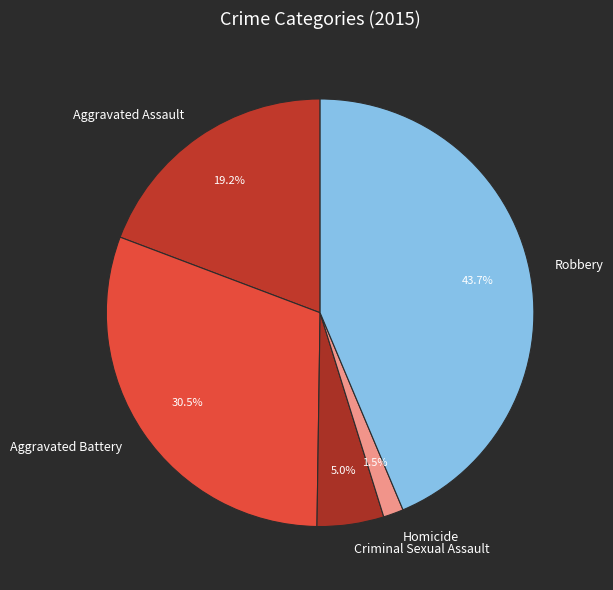

What portion of the pie excludes Criminal Sexual Assault?

95.0%